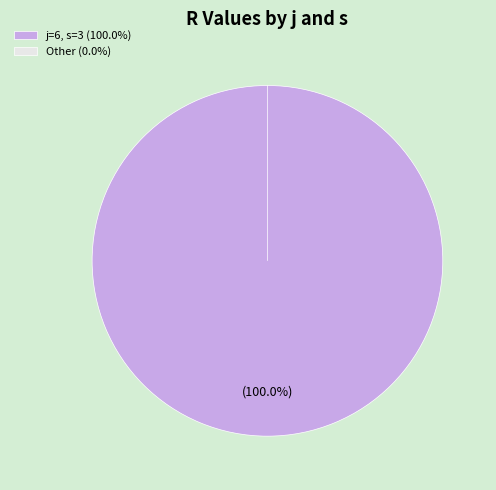

True or false: j=8,s=2 accounts for 11% of the total.

False